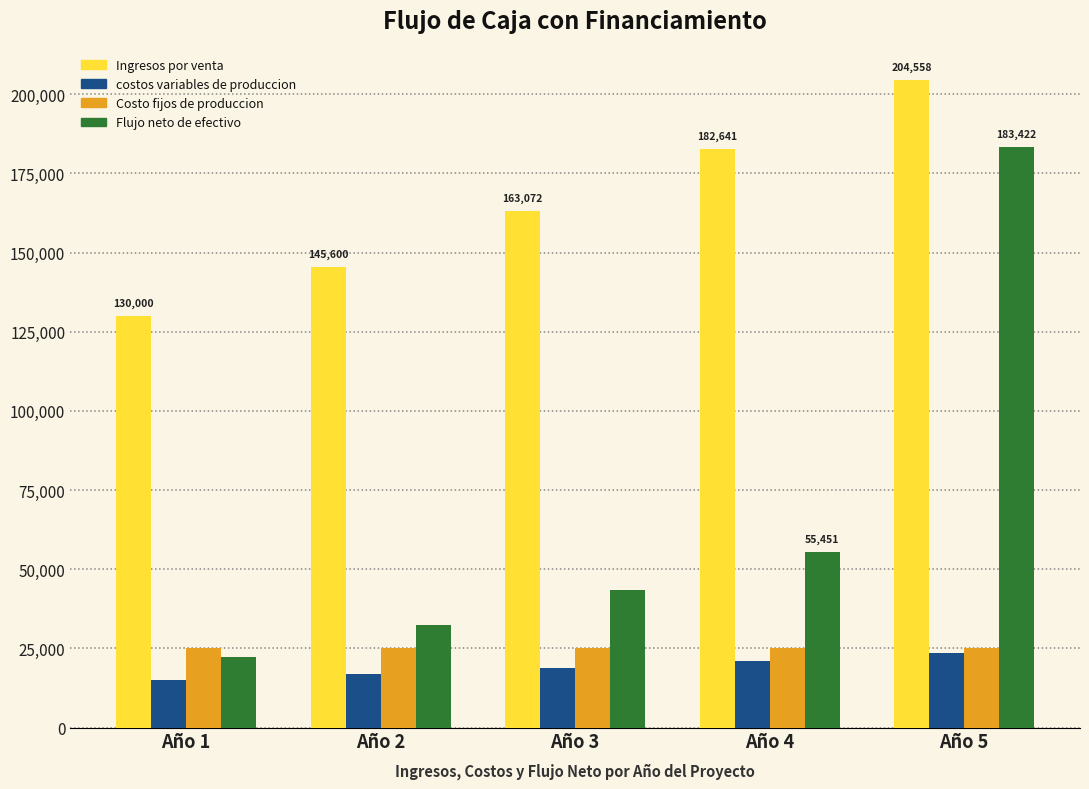

At which label does costos variables de produccion reach its minimum?

Año 1